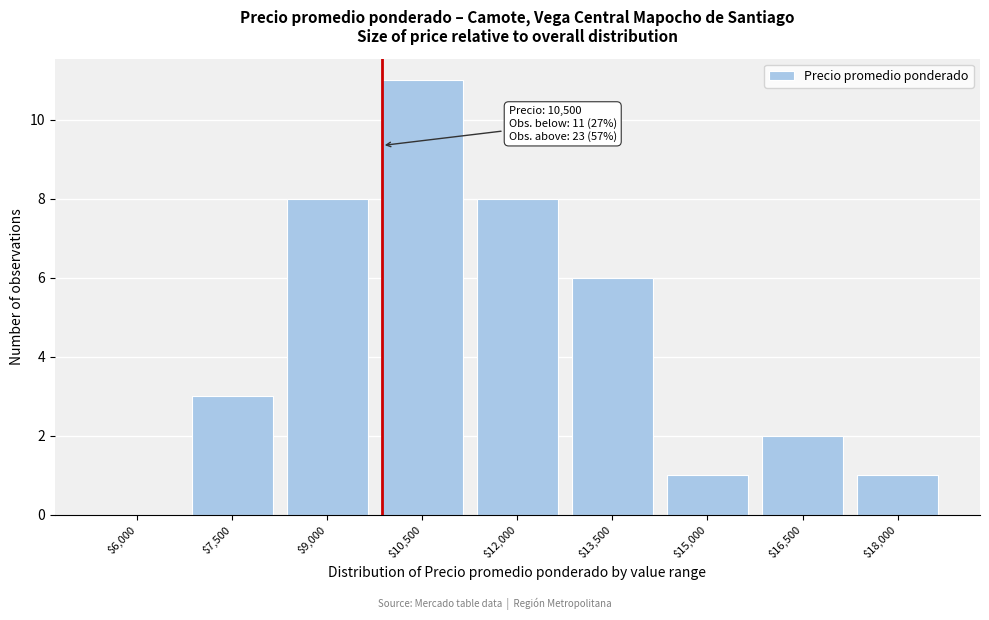

True or false: the data shows 2 at $16,500.

True